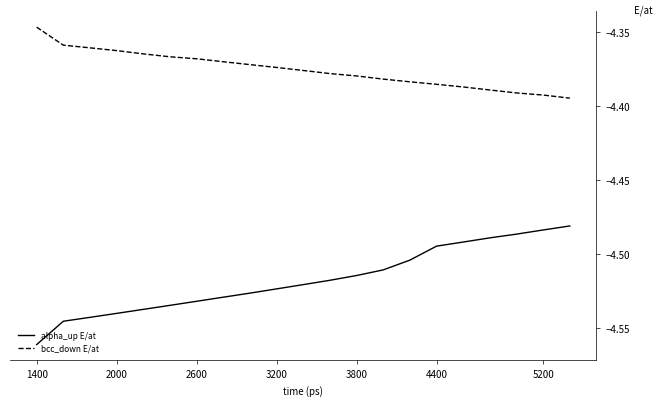

Which series has the largest range (max minus min)?

alpha_up E/at